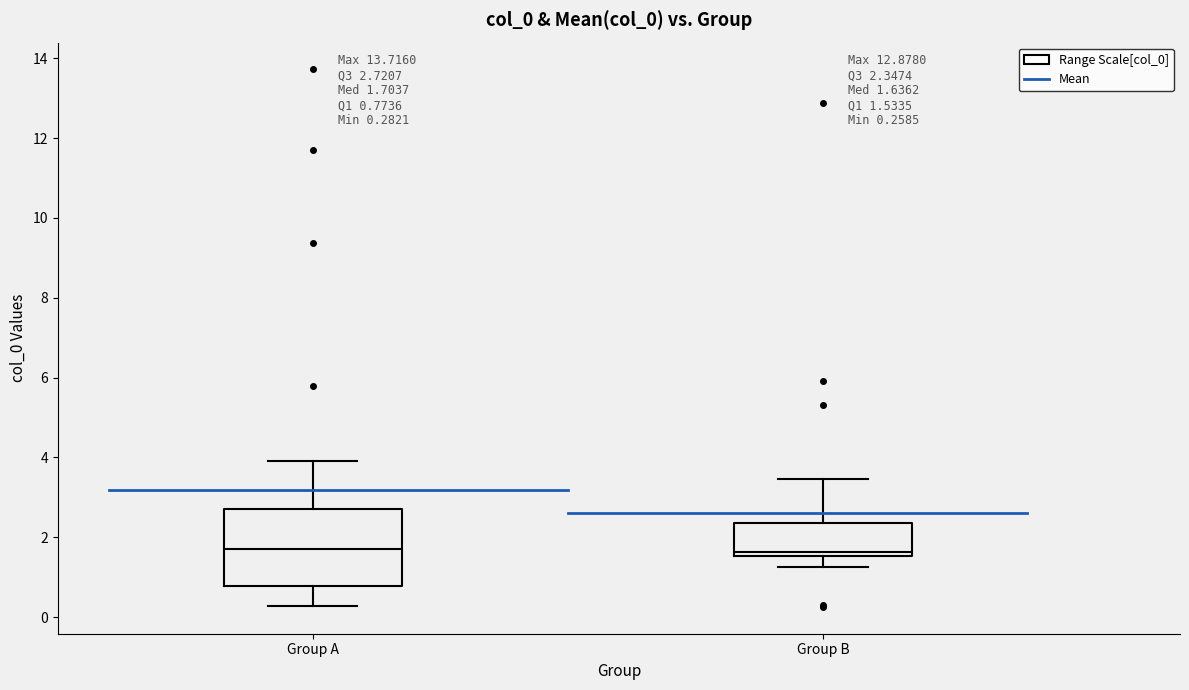

Comparing the boxes themselves (not the whiskers), which one is the tallest?

Group A